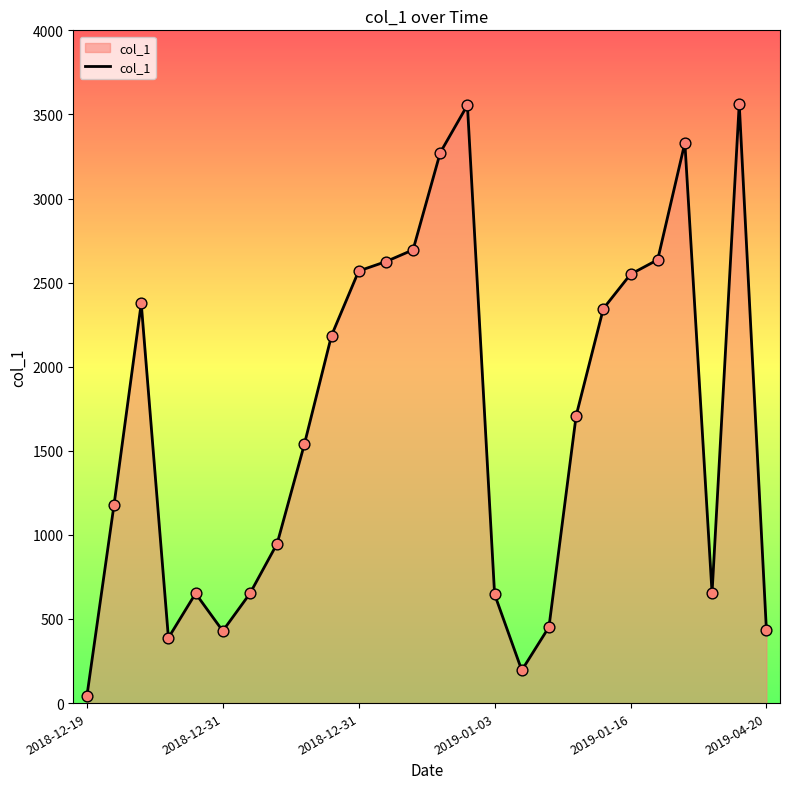

What is the greatest value displayed?

3563.5